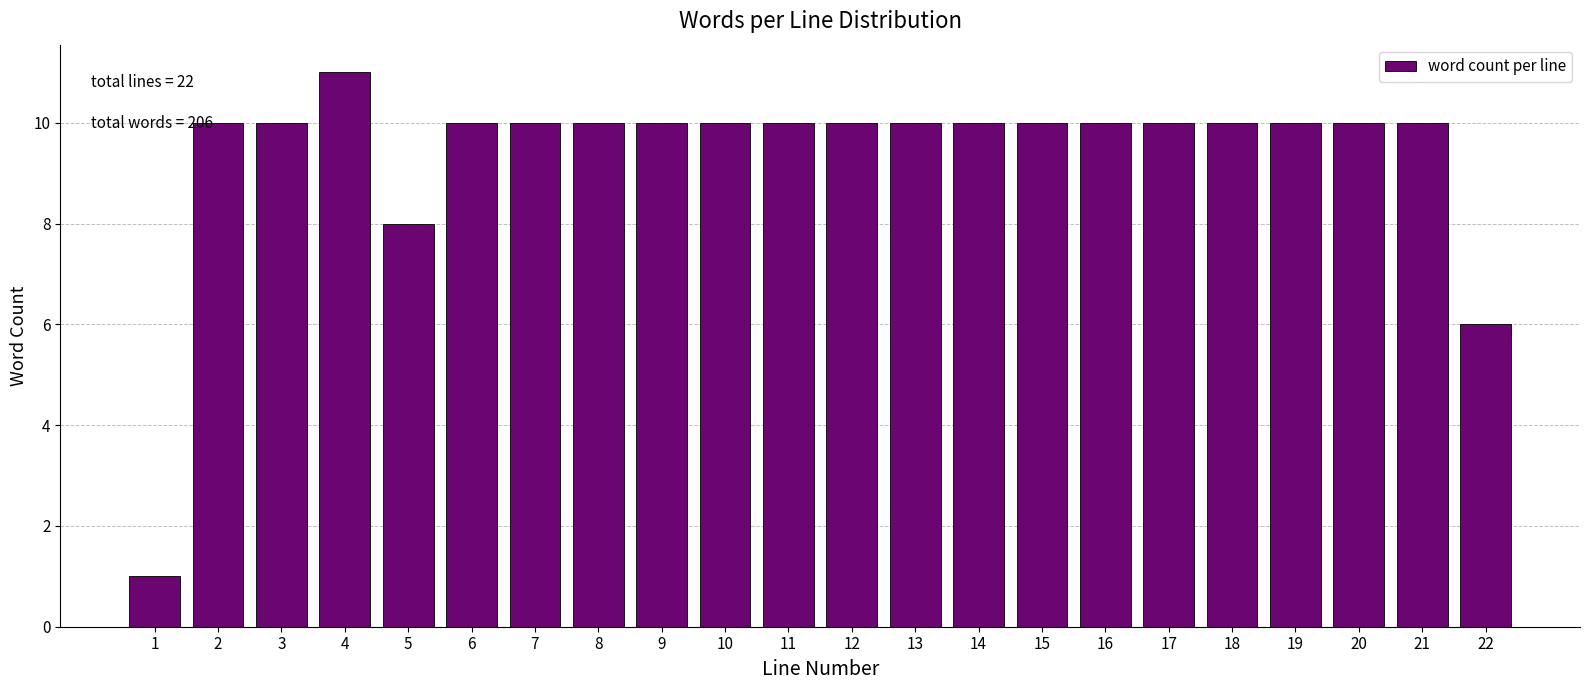

Reading left to right, what are all the values shown in this chart?

1=1	2=10	3=10	4=11	5=8	6=10	7=10	8=10	9=10	10=10	11=10	12=10	13=10	14=10	15=10	16=10	17=10	18=10	19=10	20=10	21=10	22=6